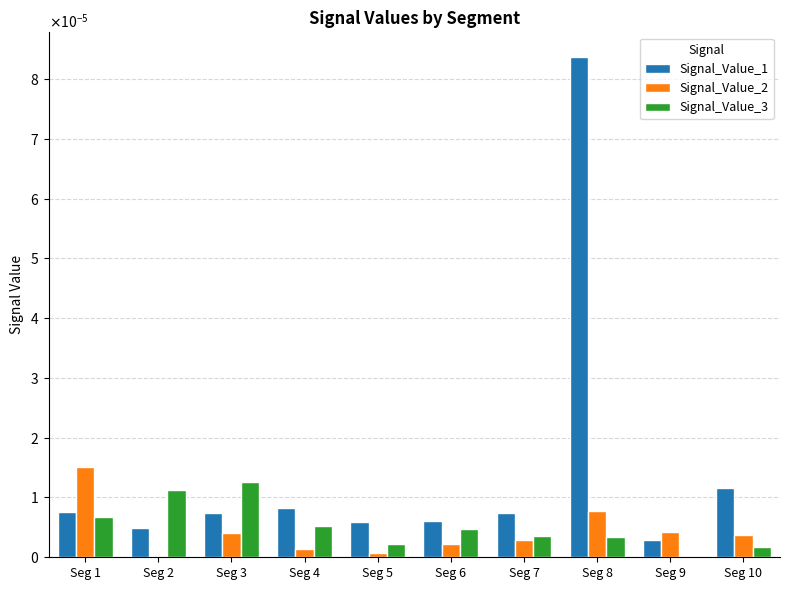

Which category has the highest value in the Signal_Value_2 series?

Seg 1